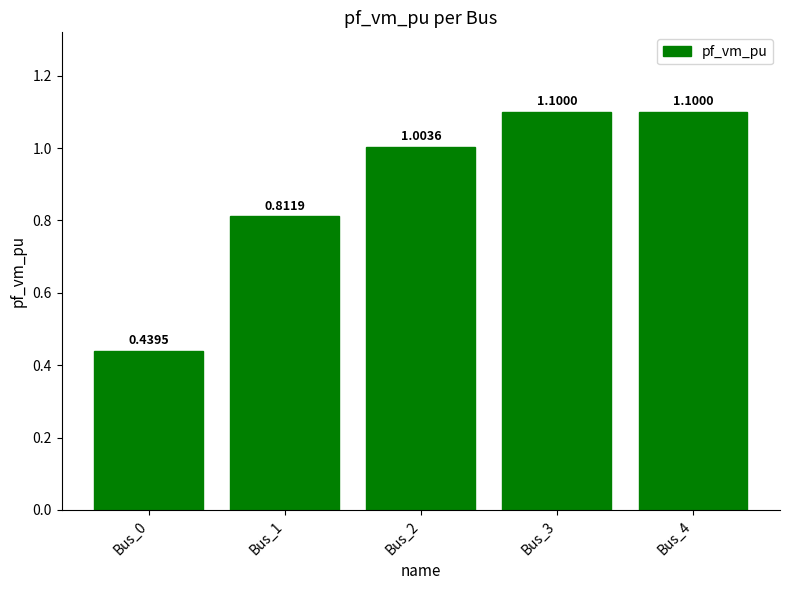

What is the difference between the maximum and second lowest values?

0.3